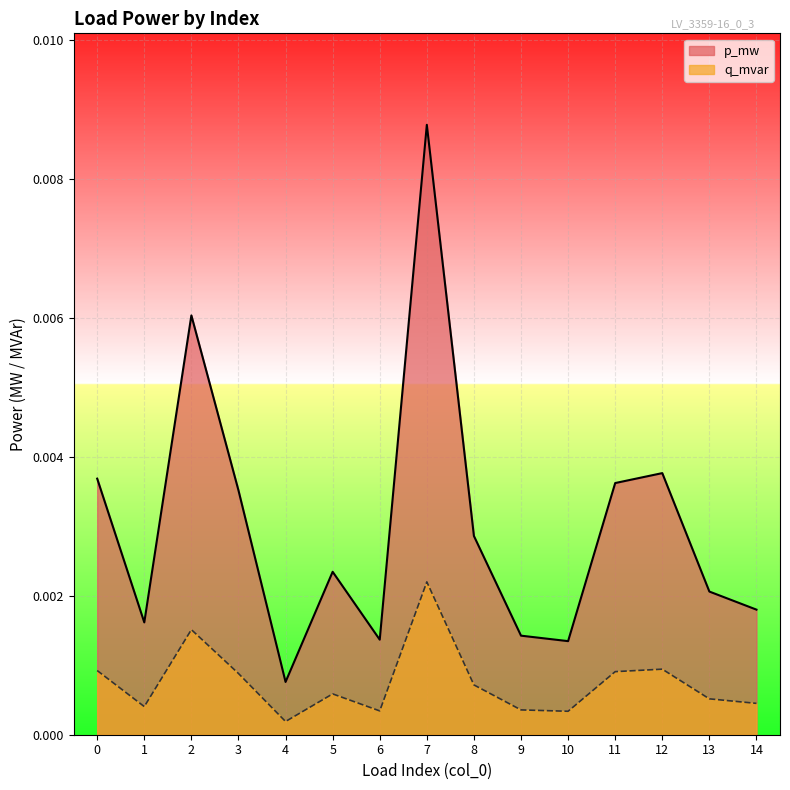

List the series in order of their peak value, lowest first.

q_mvar, p_mw